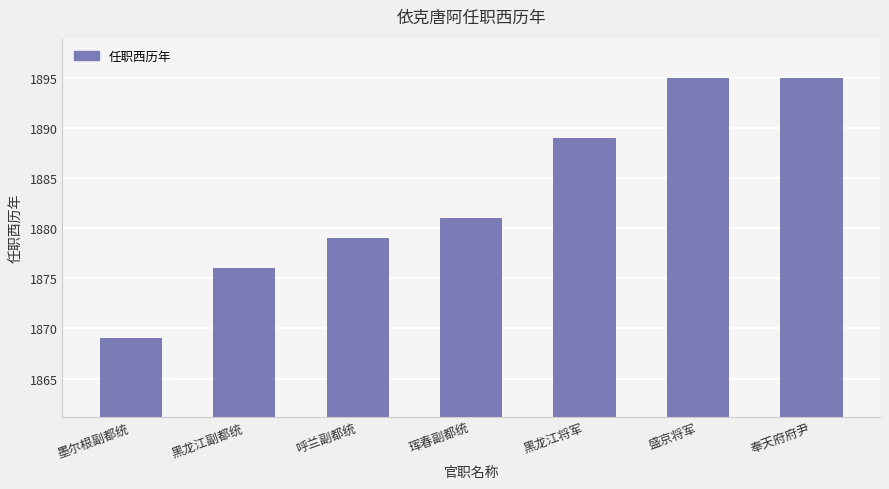

Reading left to right, extract all data points from this chart.

1869	1876	1879	1881	1889	1895	1895